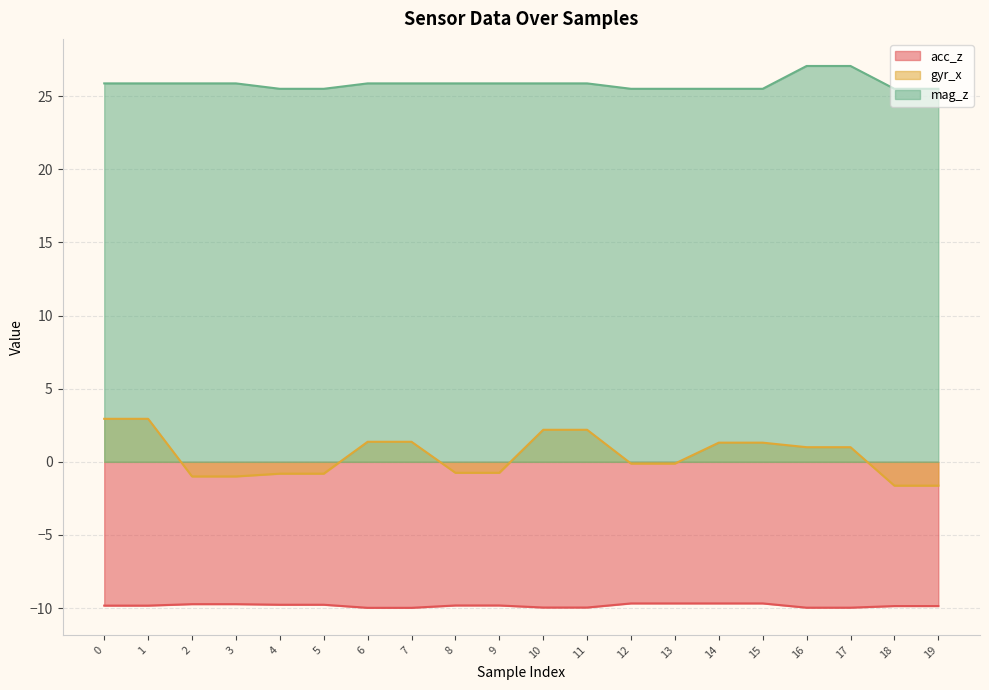

True or false: mag_z and gyr_x cross at least once.

False